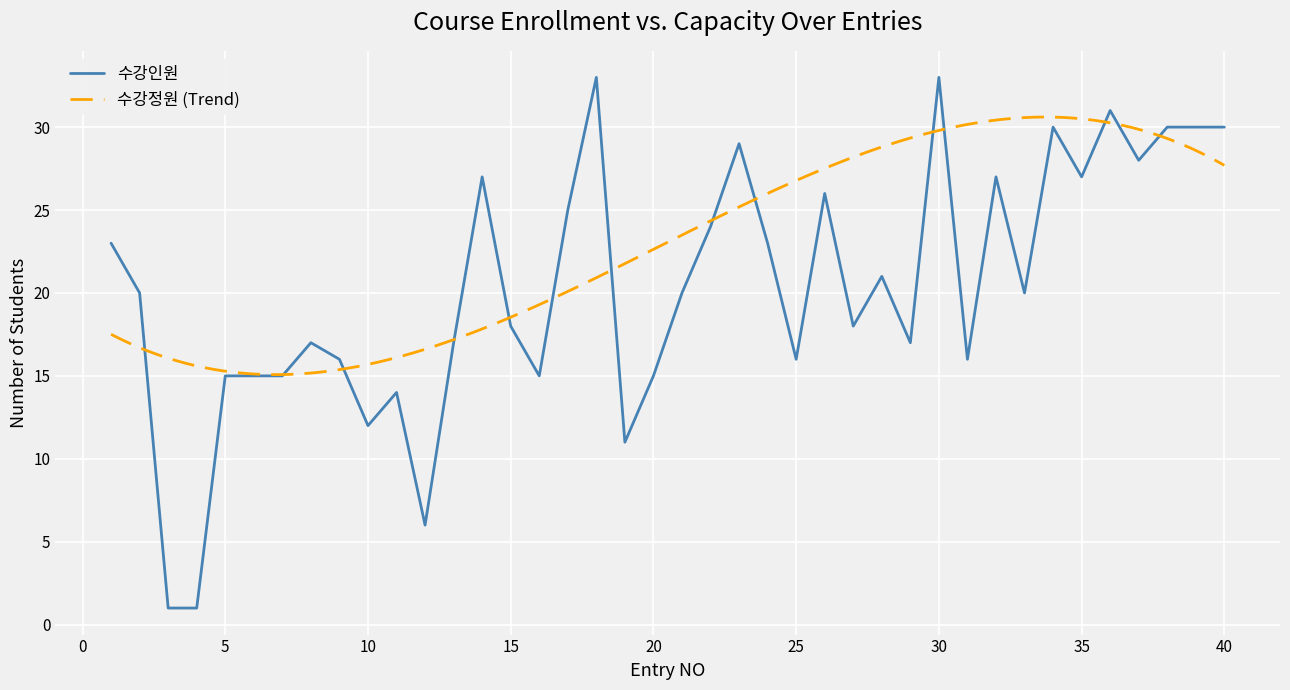

Is it true that 수강인원 equals 12 at 10?

True